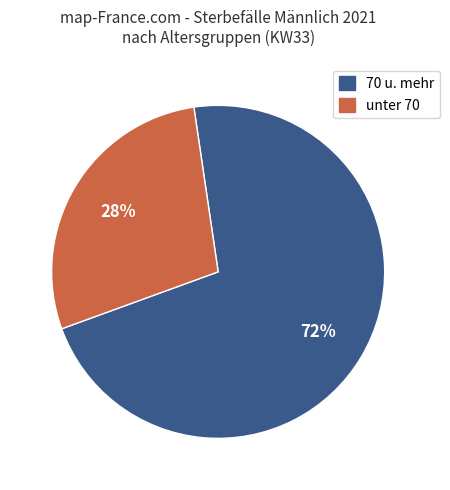

To the nearest percent, what is the average slice percentage?

50%